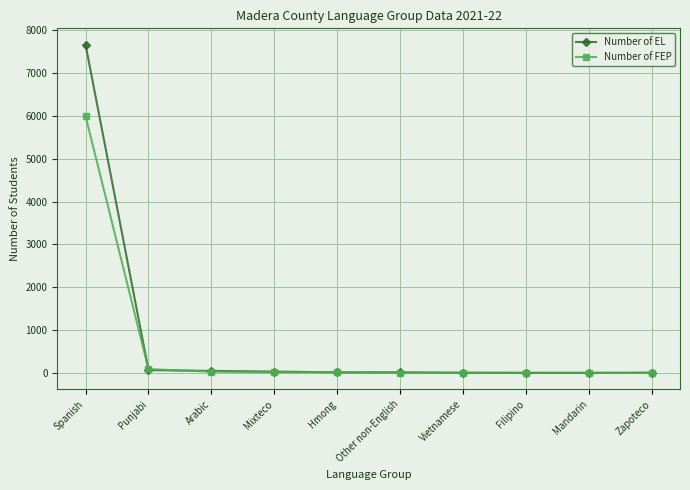

Where do Number of EL and Number of FEP first cross each other?

Spanish and Punjabi